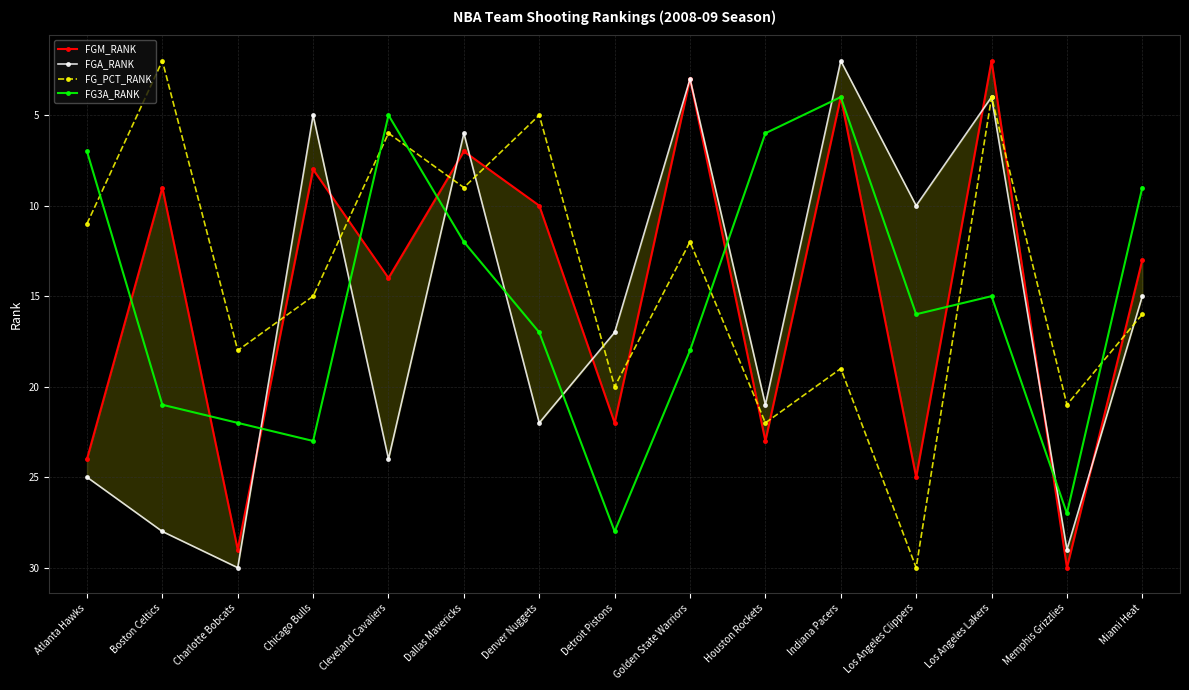

Where is the first local maximum for FG_PCT_RANK?

Charlotte Bobcats